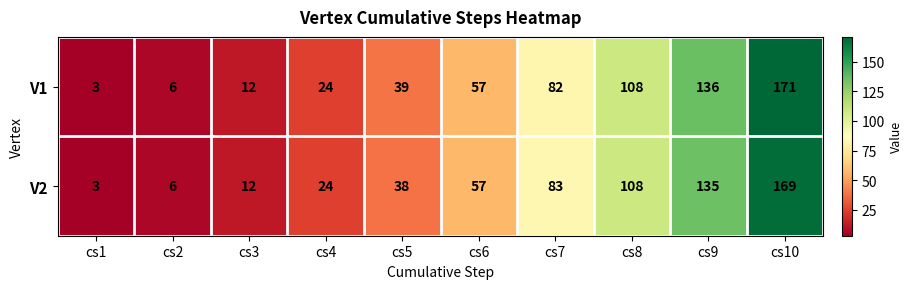

Reading left to right, what are all the values shown in this chart?

V1: cs1=3	cs2=6	cs3=12	cs4=24	cs5=39	cs6=57	cs7=82	cs8=108	cs9=136	cs10=171
V2: cs1=3	cs2=6	cs3=12	cs4=24	cs5=38	cs6=57	cs7=83	cs8=108	cs9=135	cs10=169